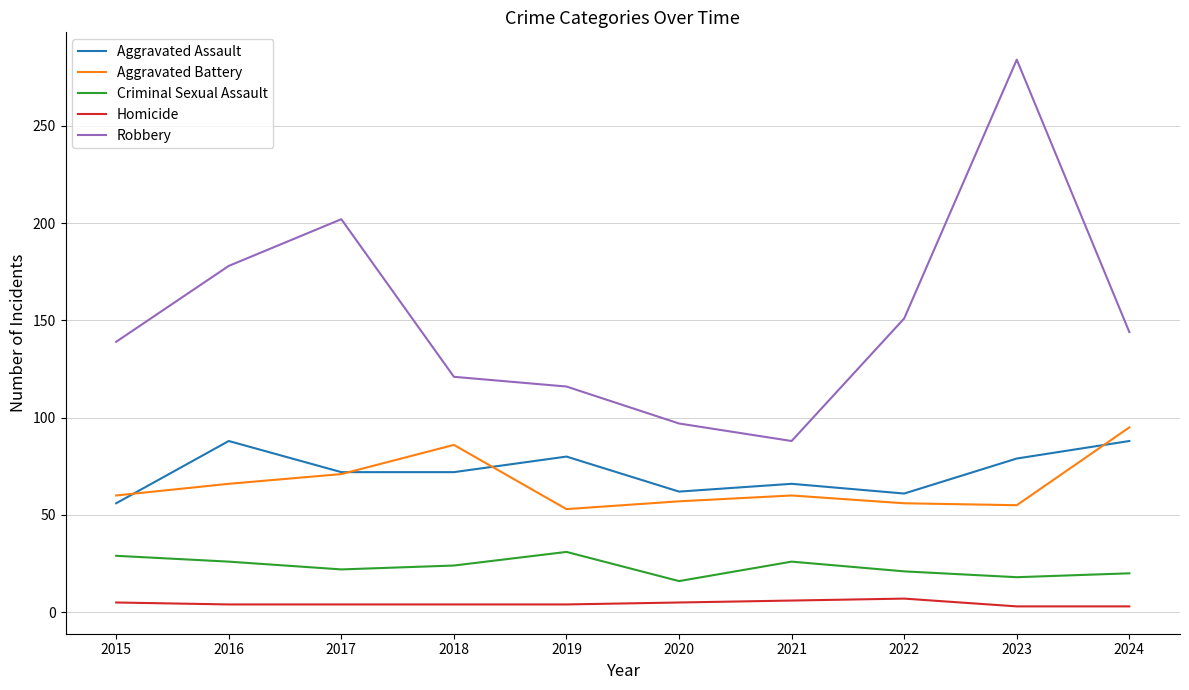

What is the average value of the Robbery series?

152